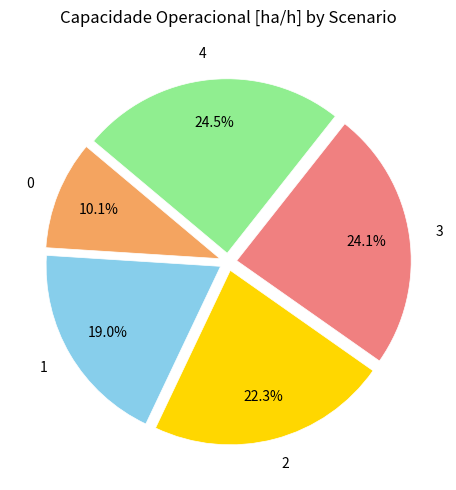

Combined, do 4 and 0 account for over 50%?

No